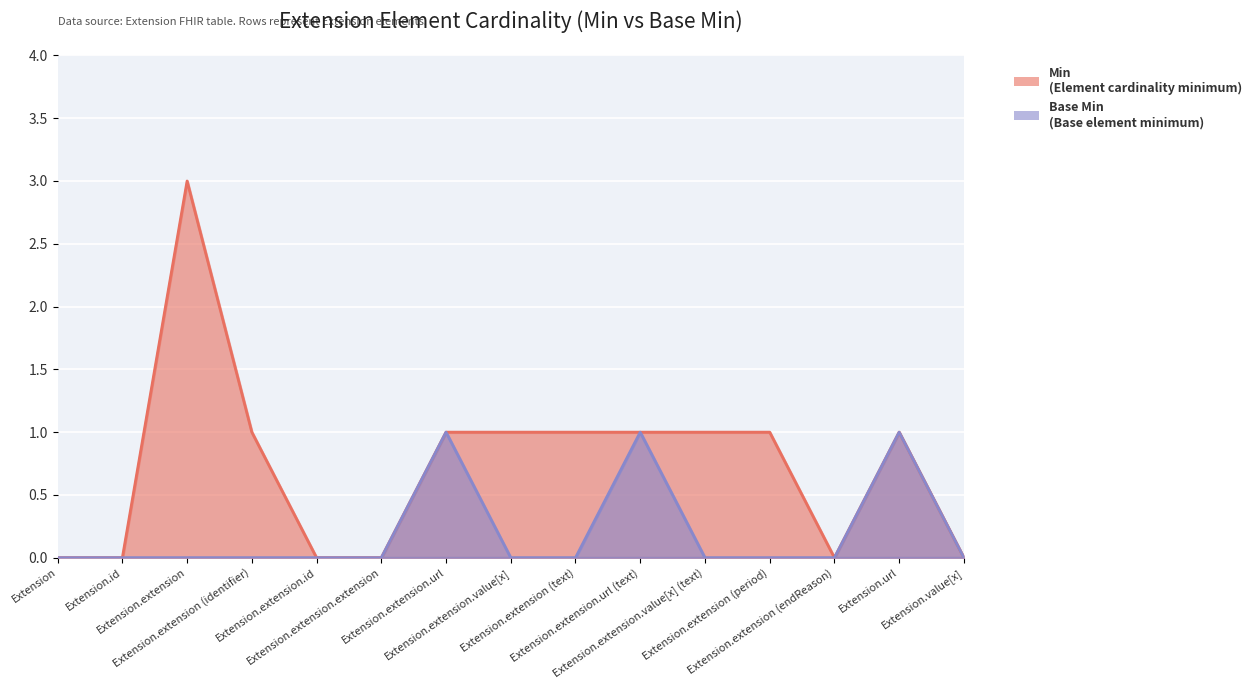

What is the difference between the maximum and minimum values in the Min series?

3